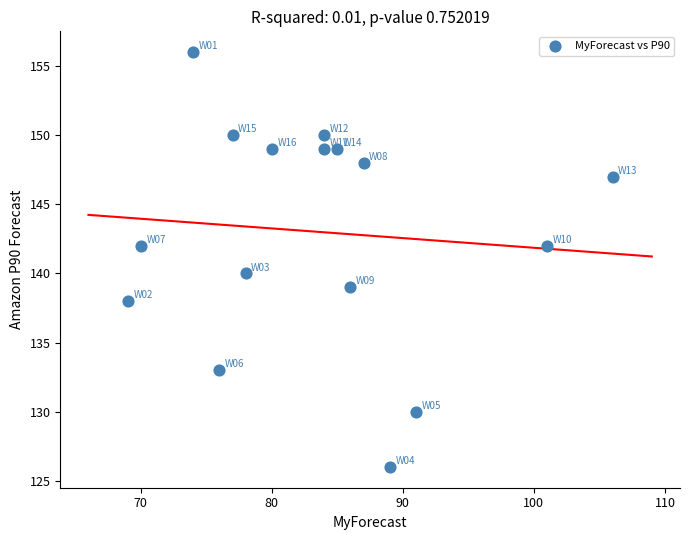

What is the range of X values (max minus min)?

37